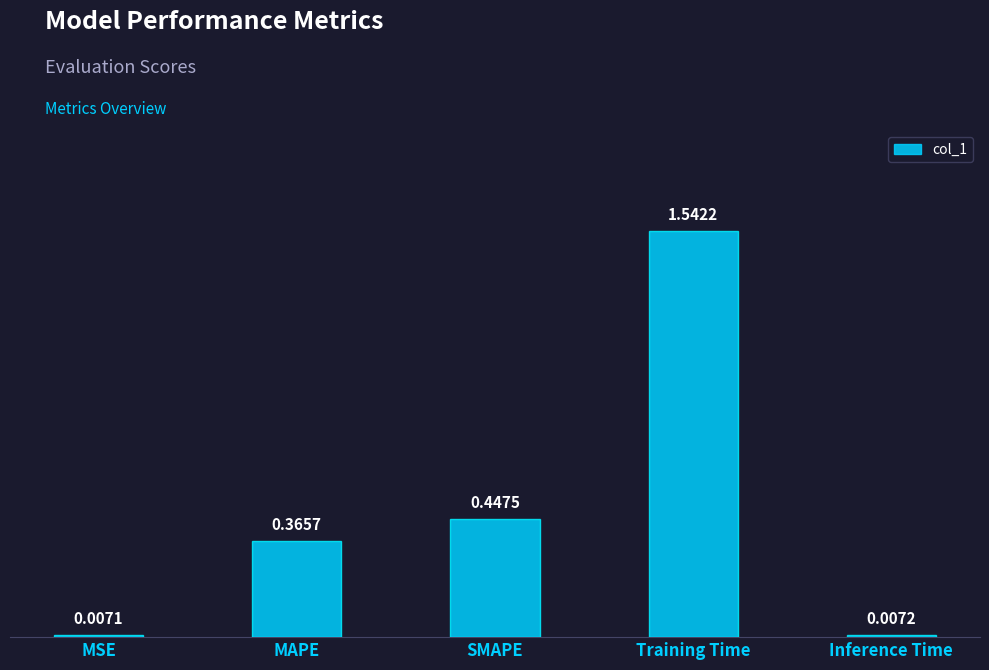

At which category does the chart reach its peak across all series?

Training Time